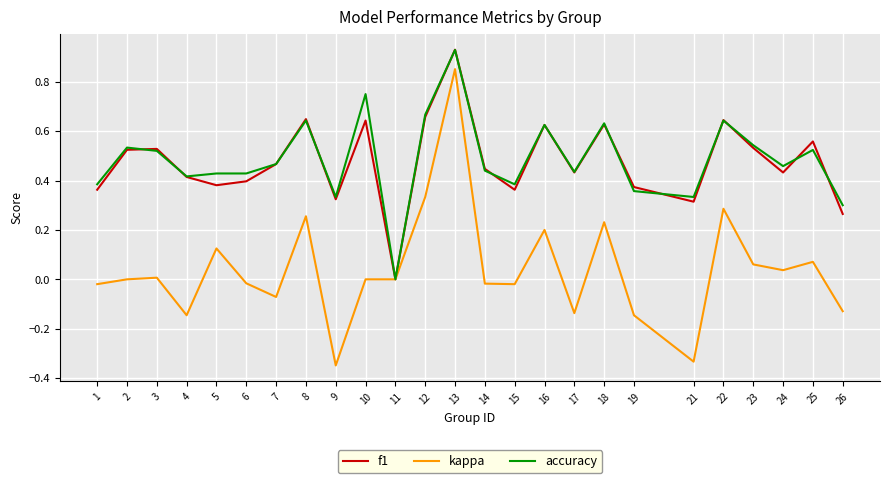

Is it true that kappa equals -0.0 at 14?

True